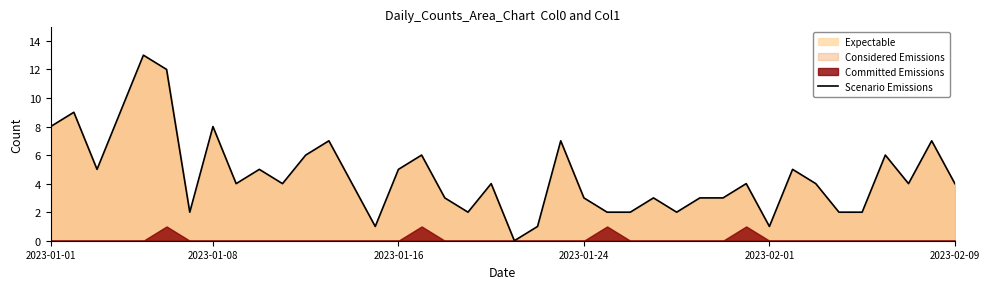

Is it true that Scenario Emissions equals 5 at 2023-01-16?

True